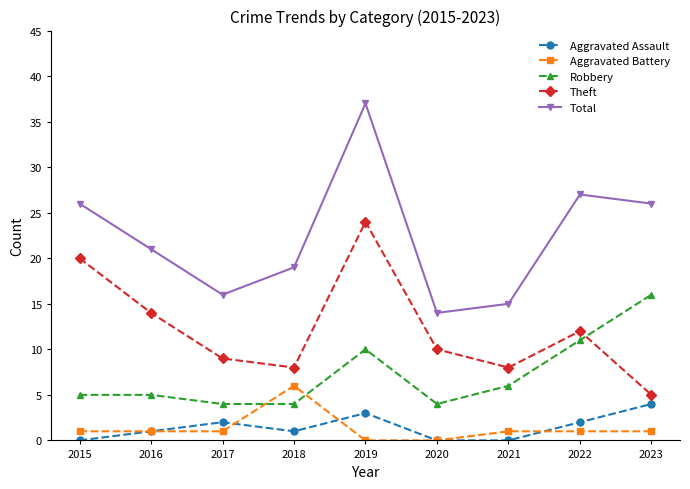

Rank the series at 2021 from lowest to highest value.

Aggravated Assault, Aggravated Battery, Robbery, Theft, Total